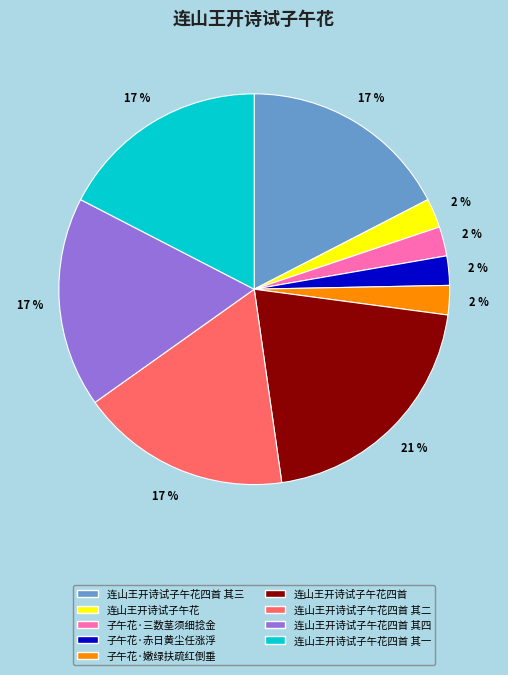

Approximately how many times larger is the value at 子午花·嫩绿扶疏红倒垂 compared to 连山王开诗试子午花四首 其四?

0.1